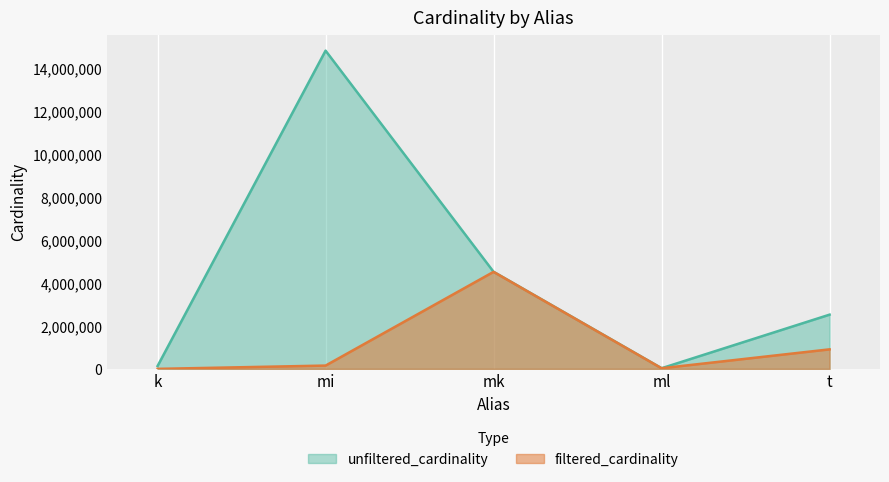

True or false: unfiltered_cardinality has a value of 4023903 at t.

False